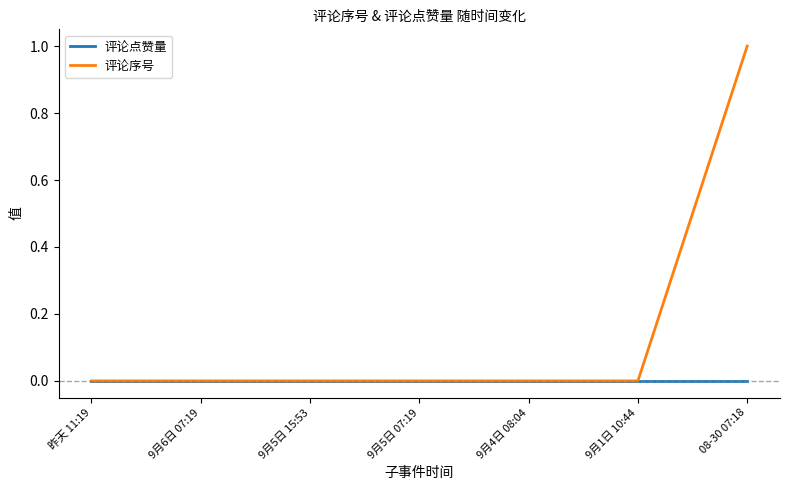

Reading right to left, list all the values displayed in this chart.

评论点赞量: 08-30 07:18=0	9月1日 10:44=0	9月4日 08:04=0	9月5日 07:19=0	9月5日 15:53=0	9月6日 07:19=0	昨天 11:19=0
评论序号: 08-30 07:18=1	9月1日 10:44=0	9月4日 08:04=0	9月5日 07:19=0	9月5日 15:53=0	9月6日 07:19=0	昨天 11:19=0